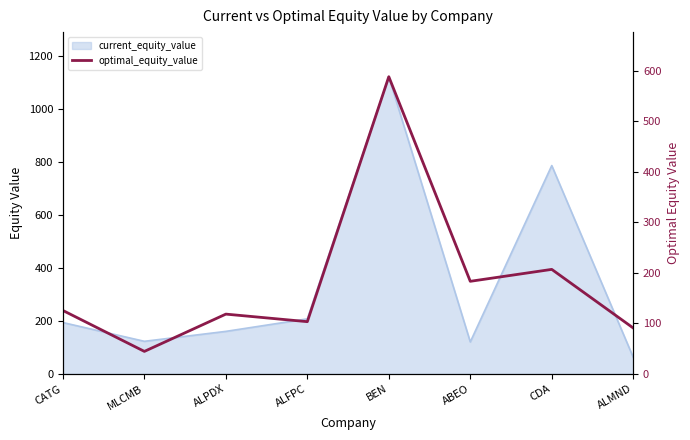

True or false: the data shows 25.9 at ALMND.

False